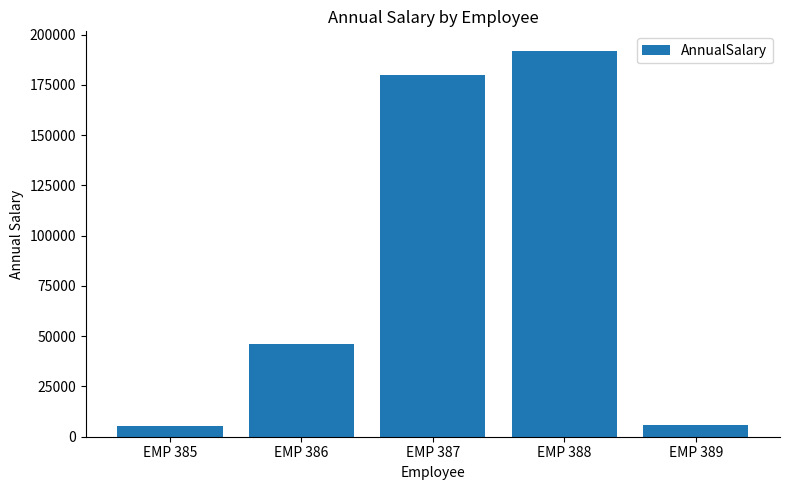

What is the difference between the maximum and minimum values?

186579.6